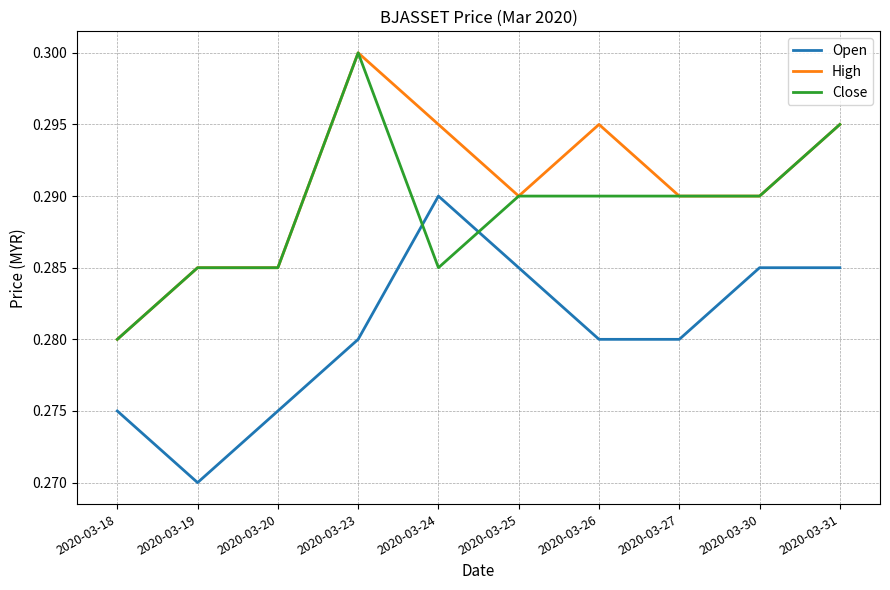

How many intersections are there between Close and Open?

2